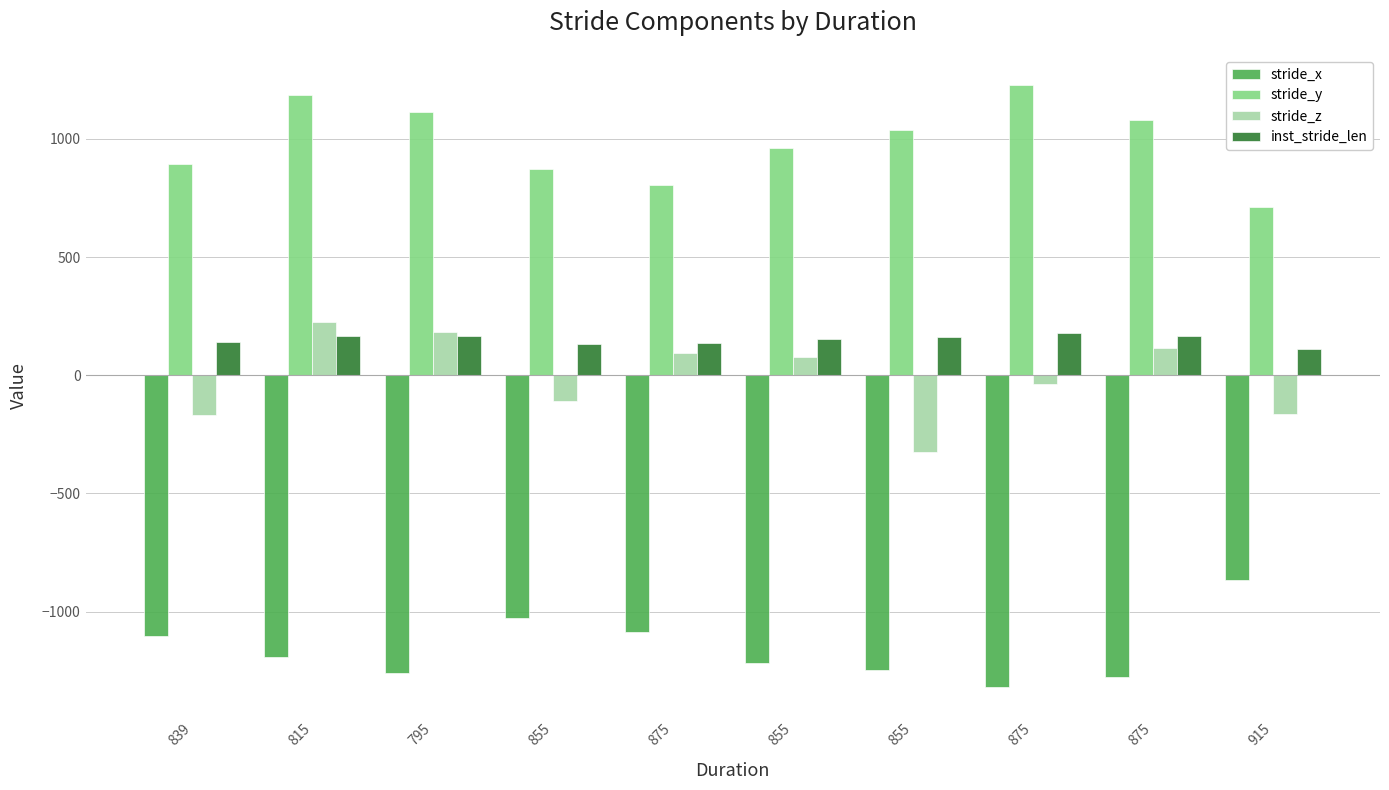

How many bars are there in total?

40